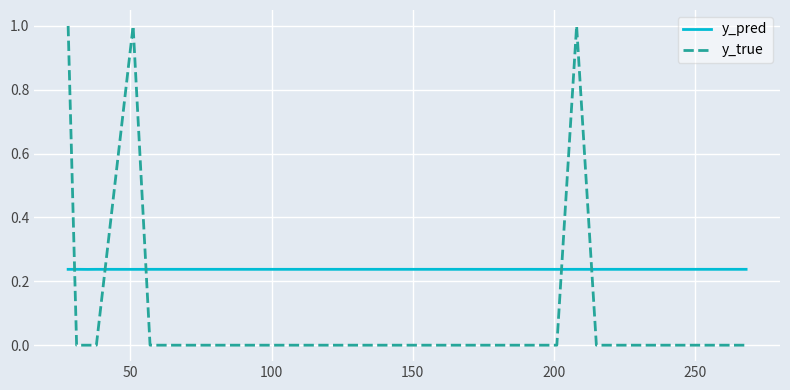

Is this an area chart (filled region under the line)?

No